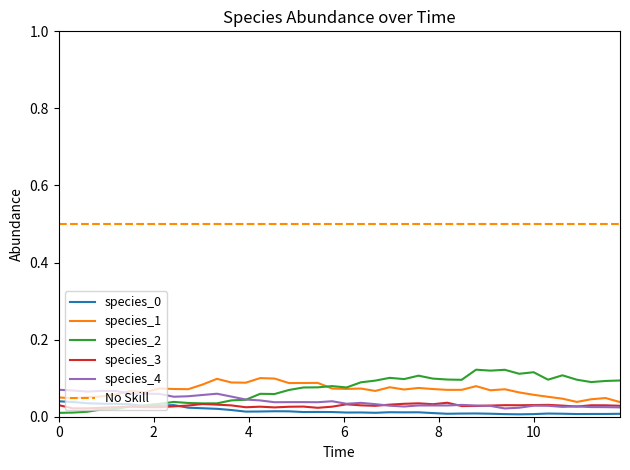

Where is the first local minimum for species_3?

2